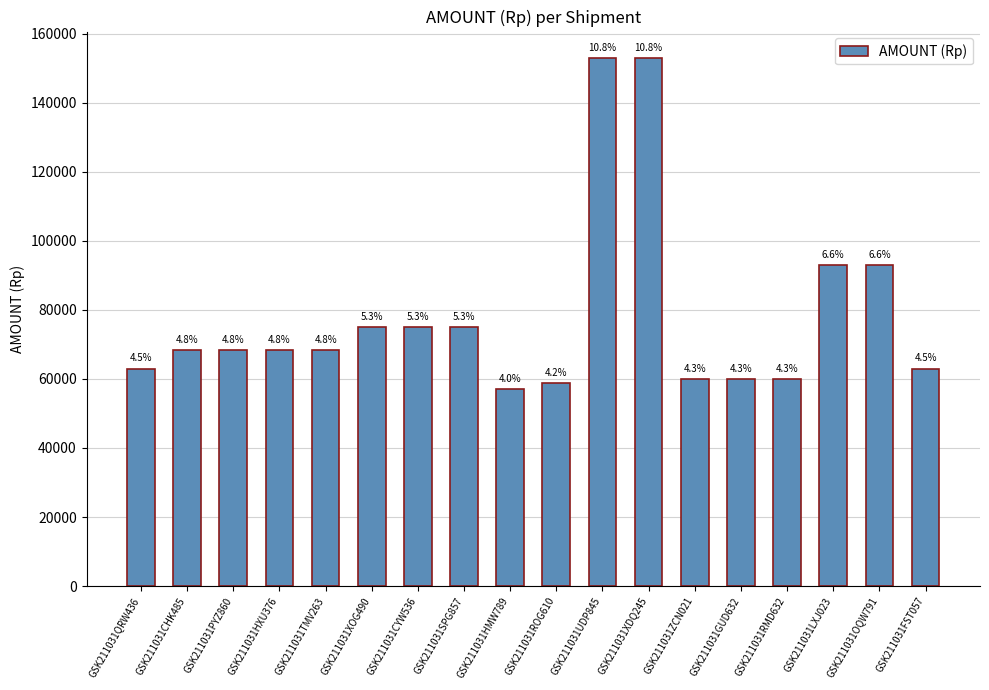

Which category has the highest value across all series?

GSK211031UDP845